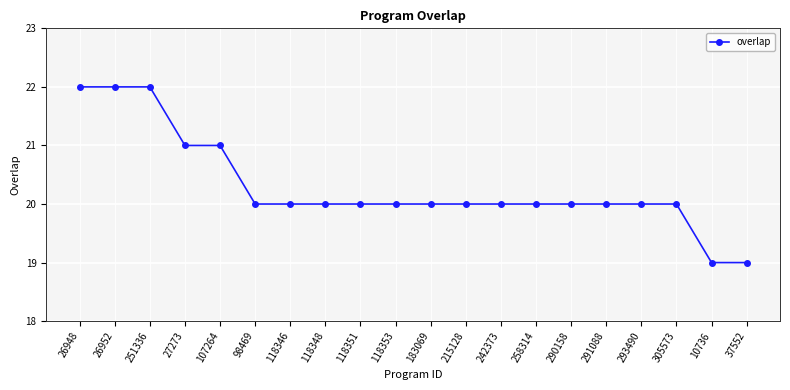

What value does the data have at 118351?

20